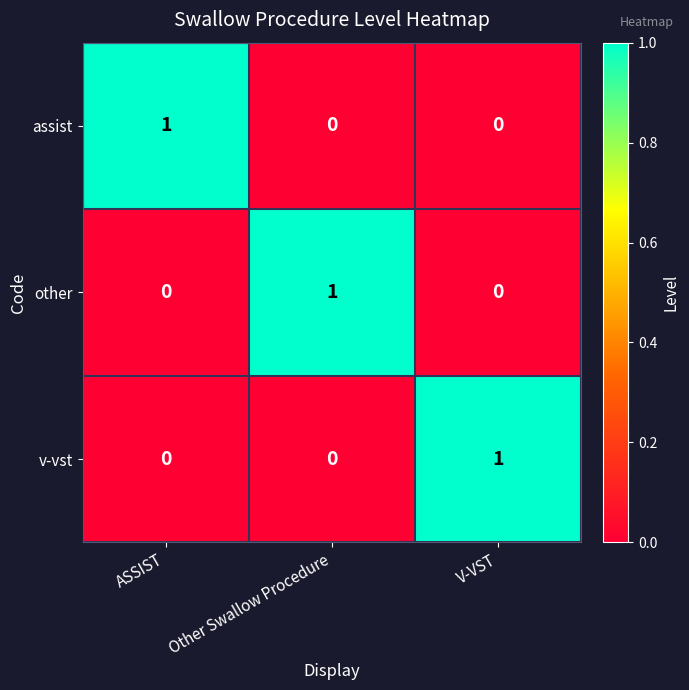

Which category has the highest value in the other series?

Other Swallow Procedure